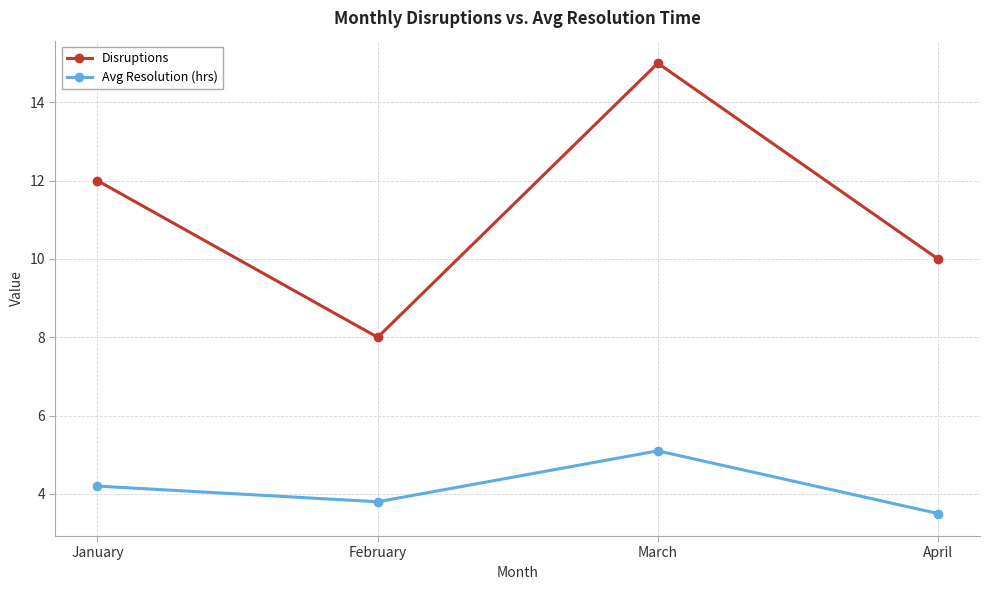

True or false: Avg Resolution (hrs) and Disruptions intersect in this chart.

False